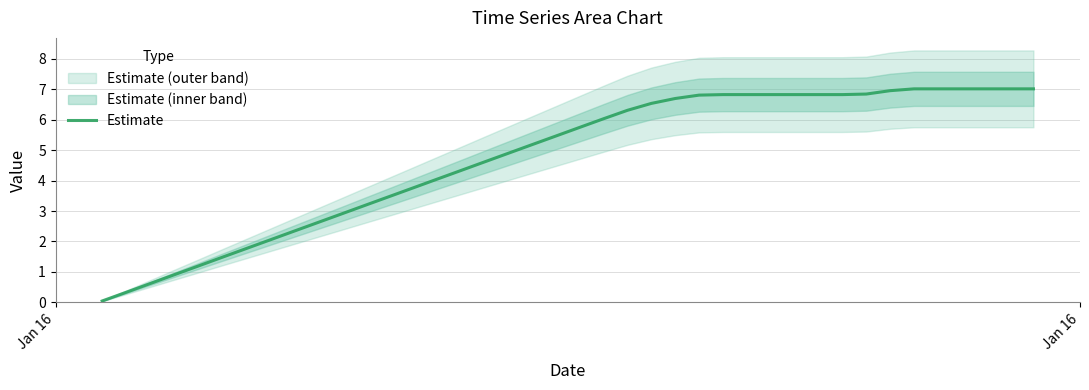

What is the maximum value for Estimate?

7.0